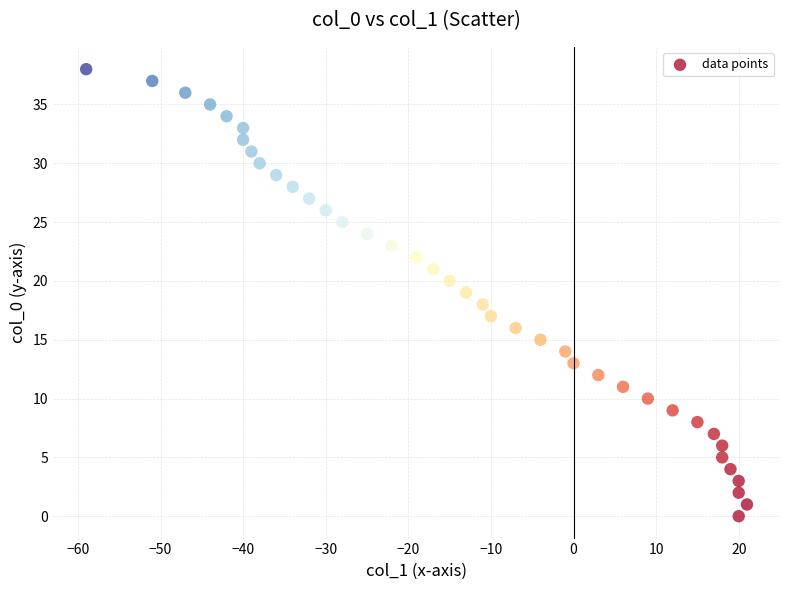

What is the range of X values (max minus min)?

80